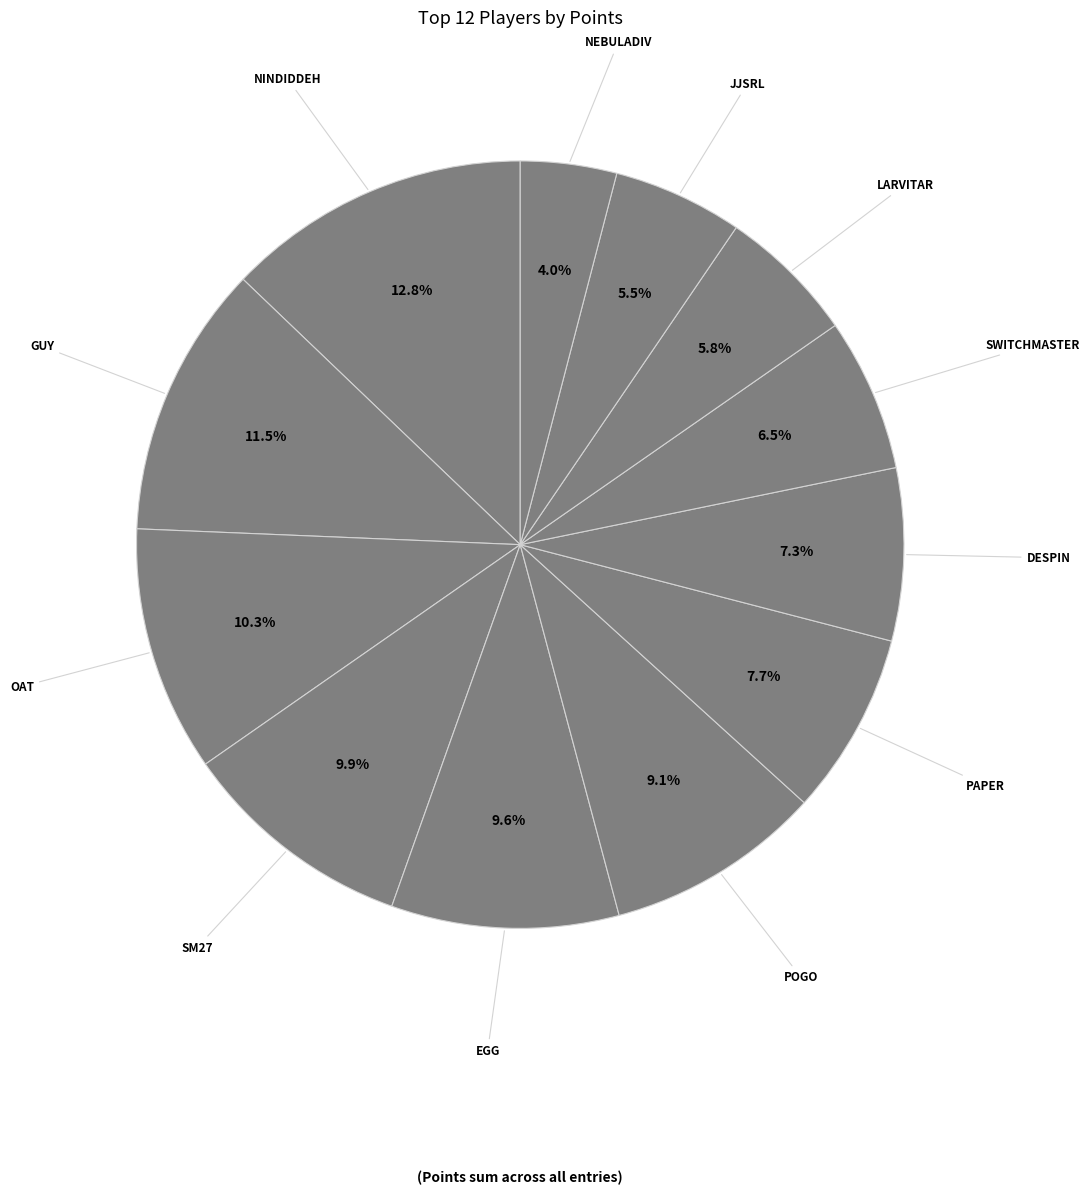

To the nearest percent, what is the difference between the largest and smallest slice percentages?

9%